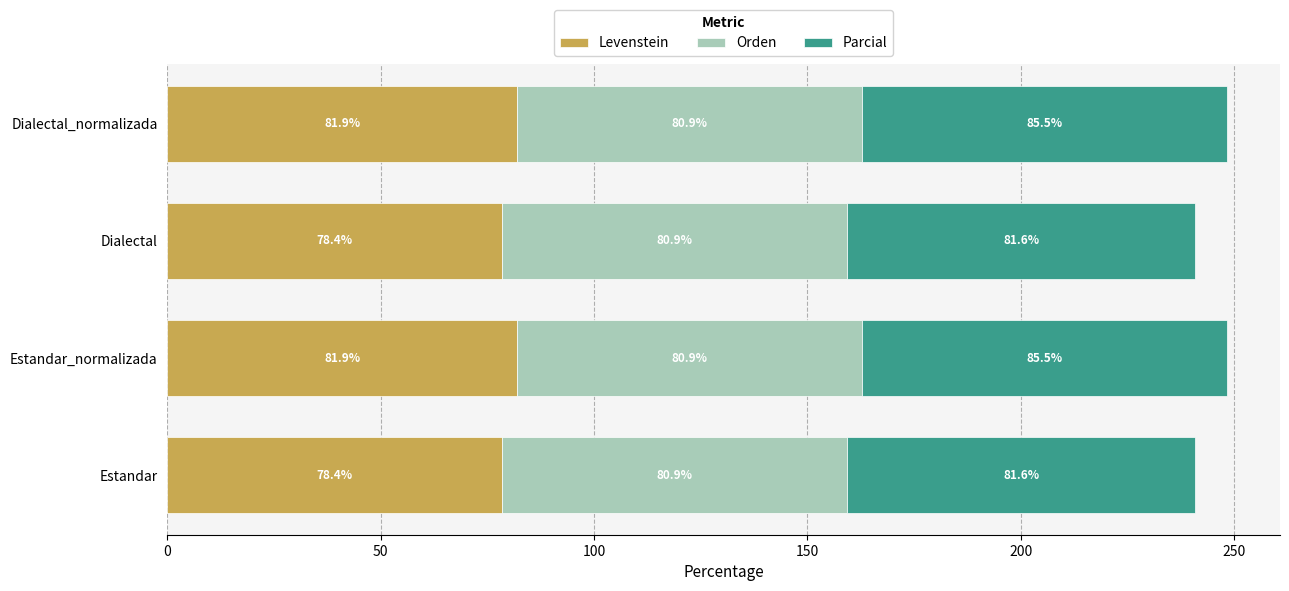

What is the difference between the second highest and second lowest values in the Levenstein series?

3.5